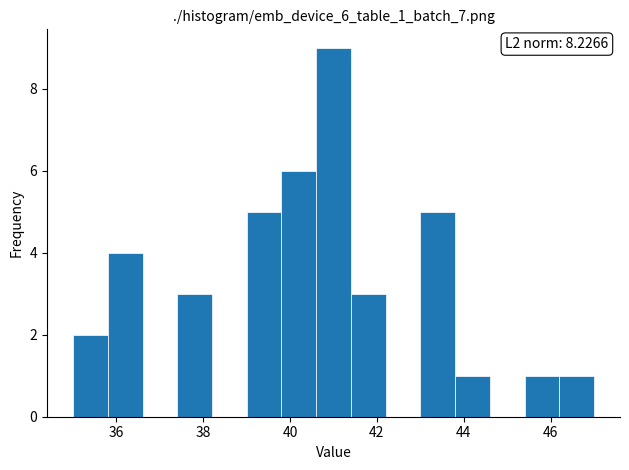

Which range on the x-axis has the tallest bar?

40.6 to 41.4